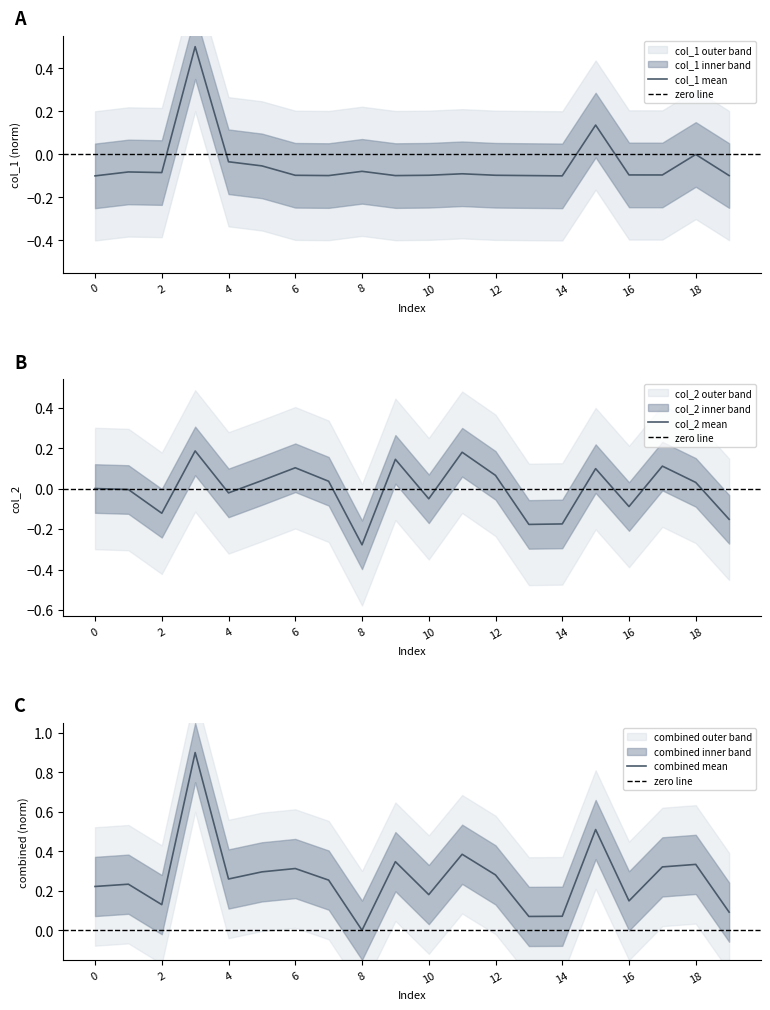

Reading left to right, list all the values displayed in this chart.

col_1: -0.1	-0.1	-0.1	0.5	-0.0	-0.1	-0.1	-0.1	-0.1	-0.1	-0.1	-0.1	-0.1	-0.1	-0.1	0.1	-0.1	-0.1	-0.0	-0.1
col_2: 0.0	-0.0	-0.1	0.2	-0.0	0.0	0.1	0.0	-0.3	0.1	-0.1	0.2	0.1	-0.2	-0.2	0.1	-0.1	0.1	0.0	-0.2